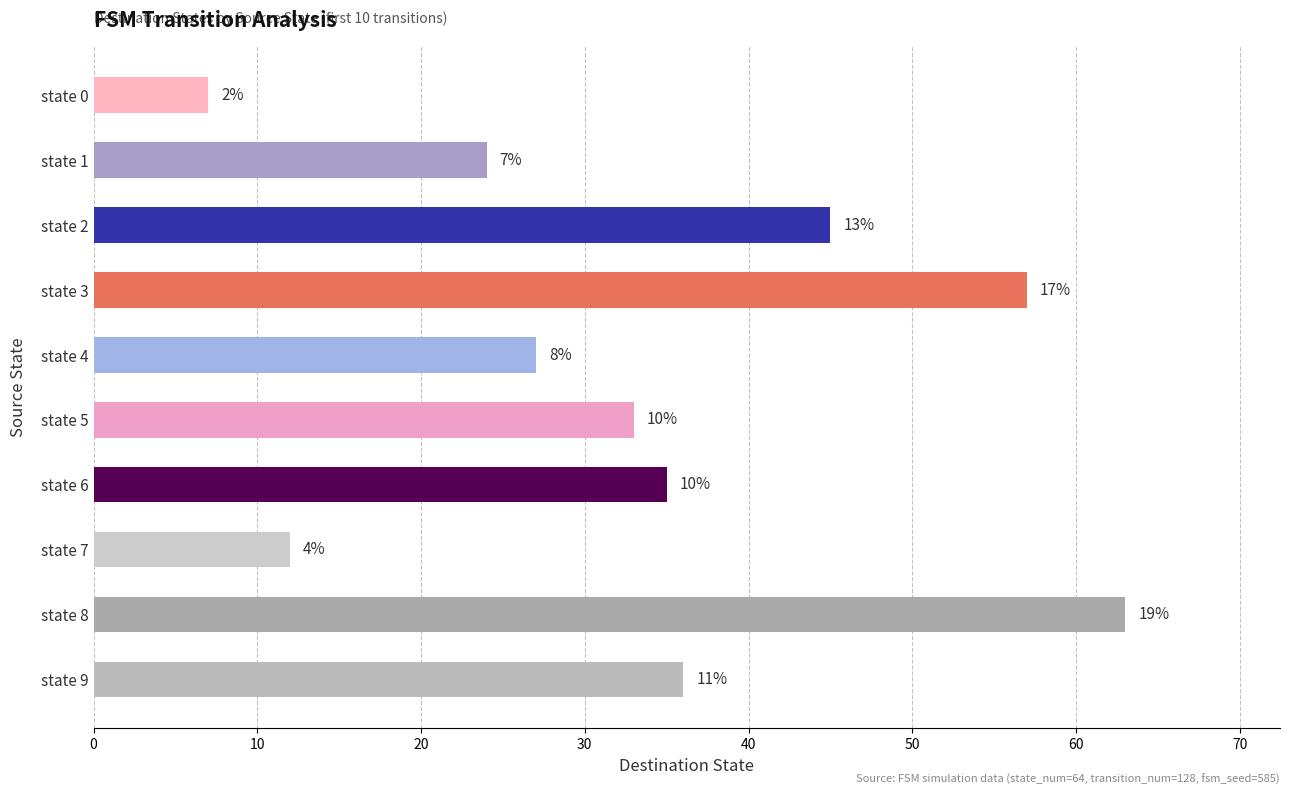

How many bars are there in total?

10